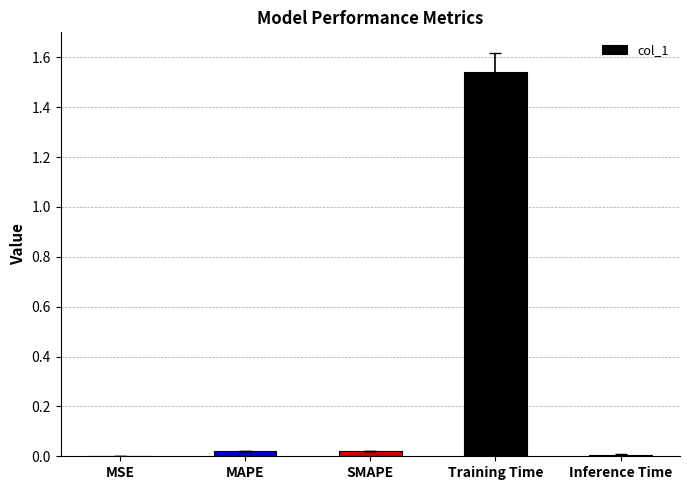

Are the bars horizontal?

No